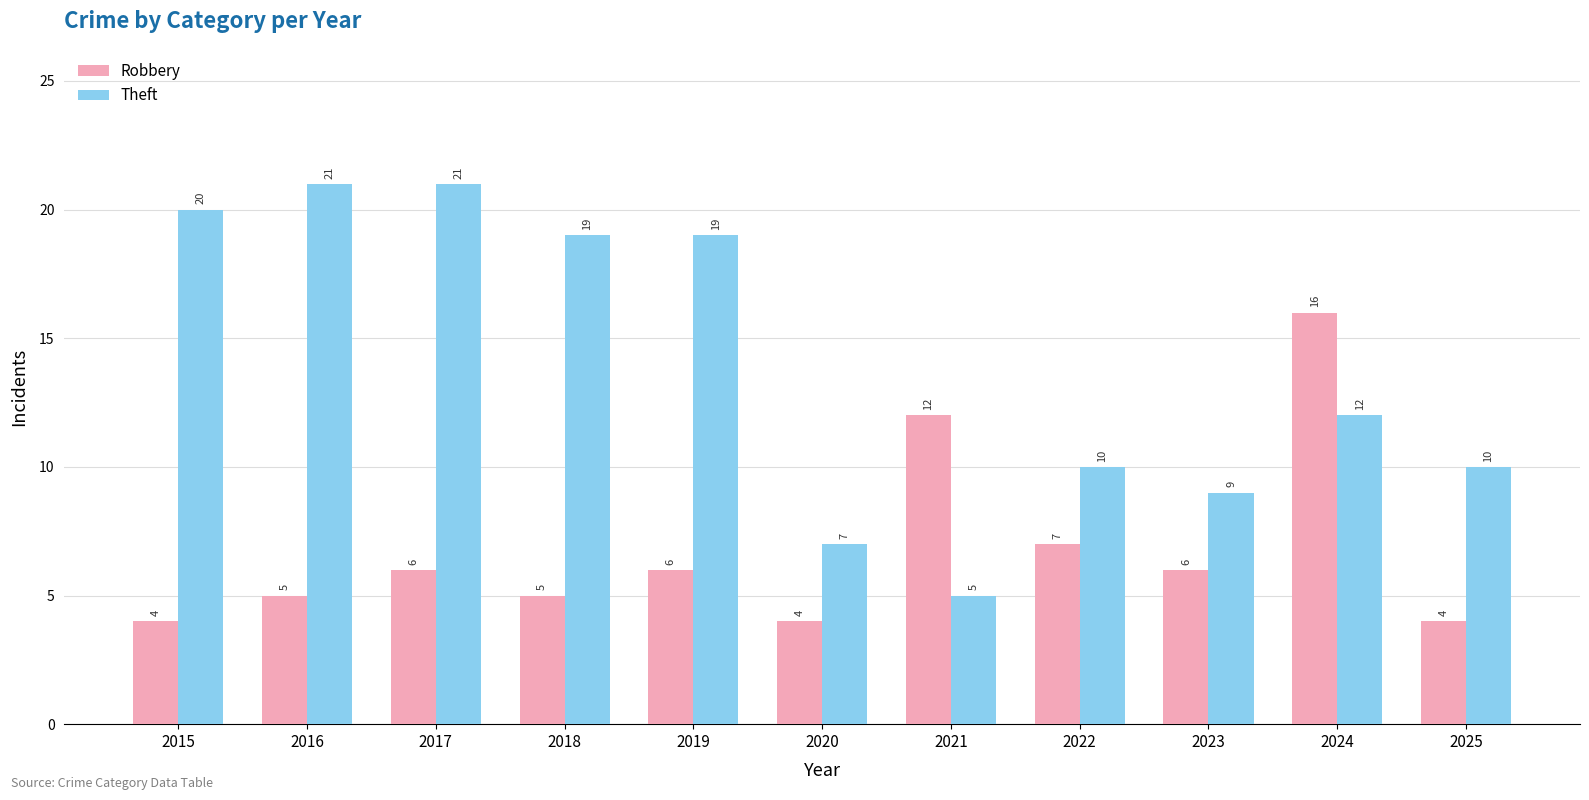

What is the sum of all Robbery values?

75